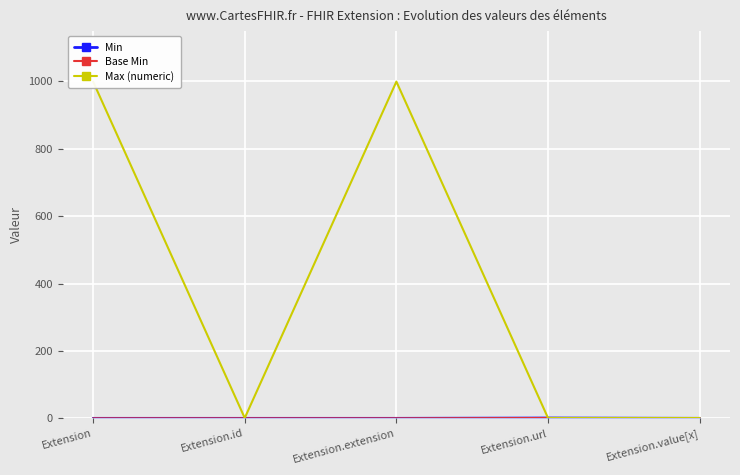

Is it true that Base Min equals 1 at Extension.url?

True